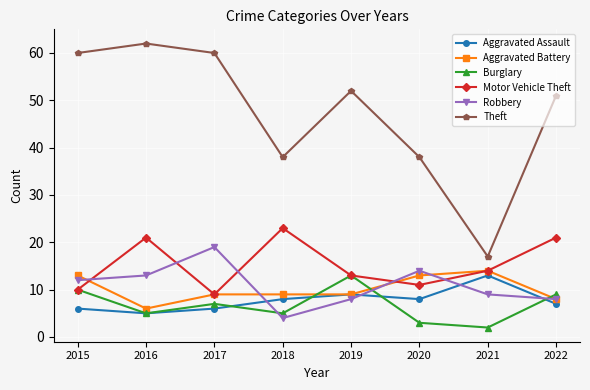

What is the difference between the highest and lowest values at 2019?

44